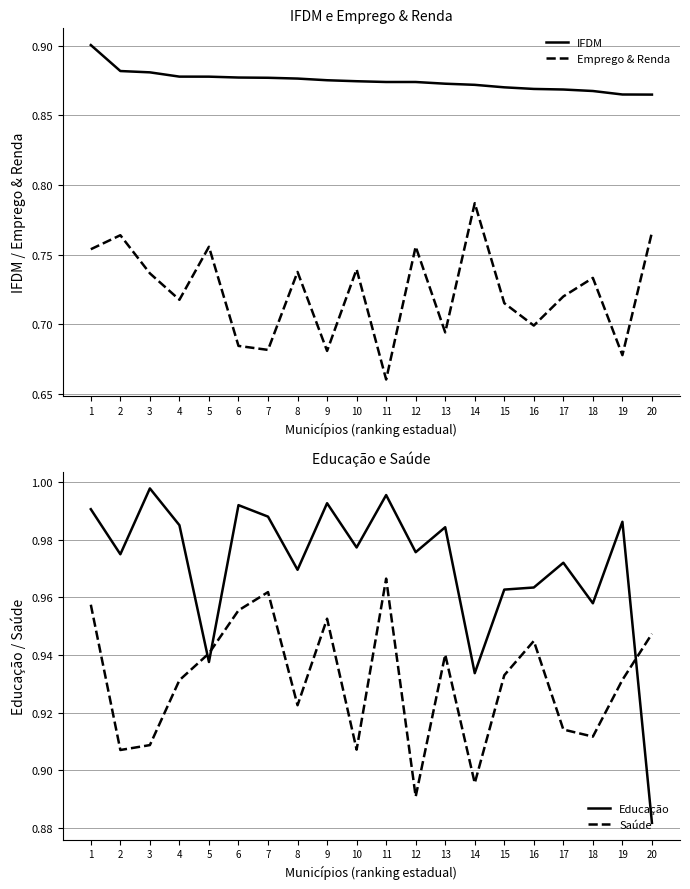

Which series has the largest total across all categories?

Educação